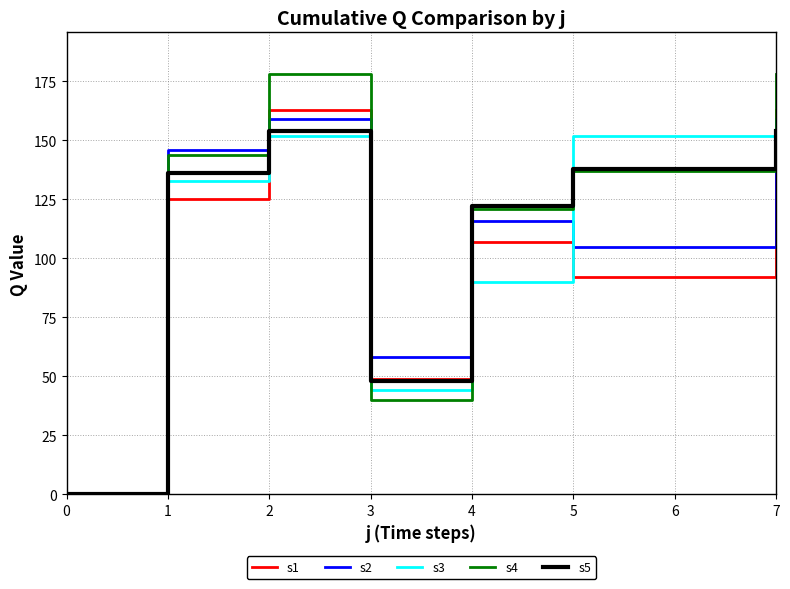

What is the sum of the s4 values at 5 and 2?

315